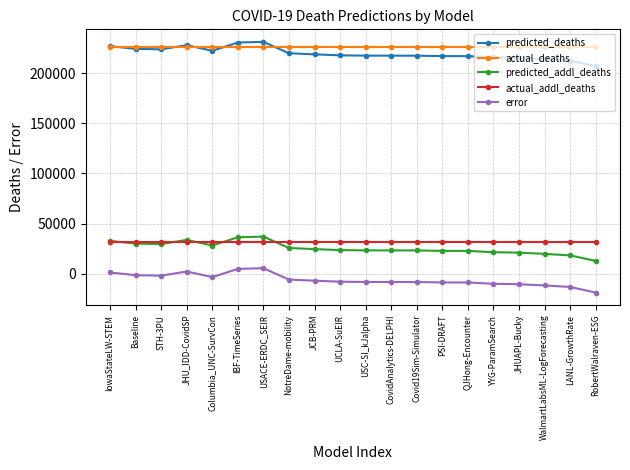

What is the difference between the predicted_addl_deaths values at JCB-PRM and WalmartLabsML-LogForecasting?

4733.9